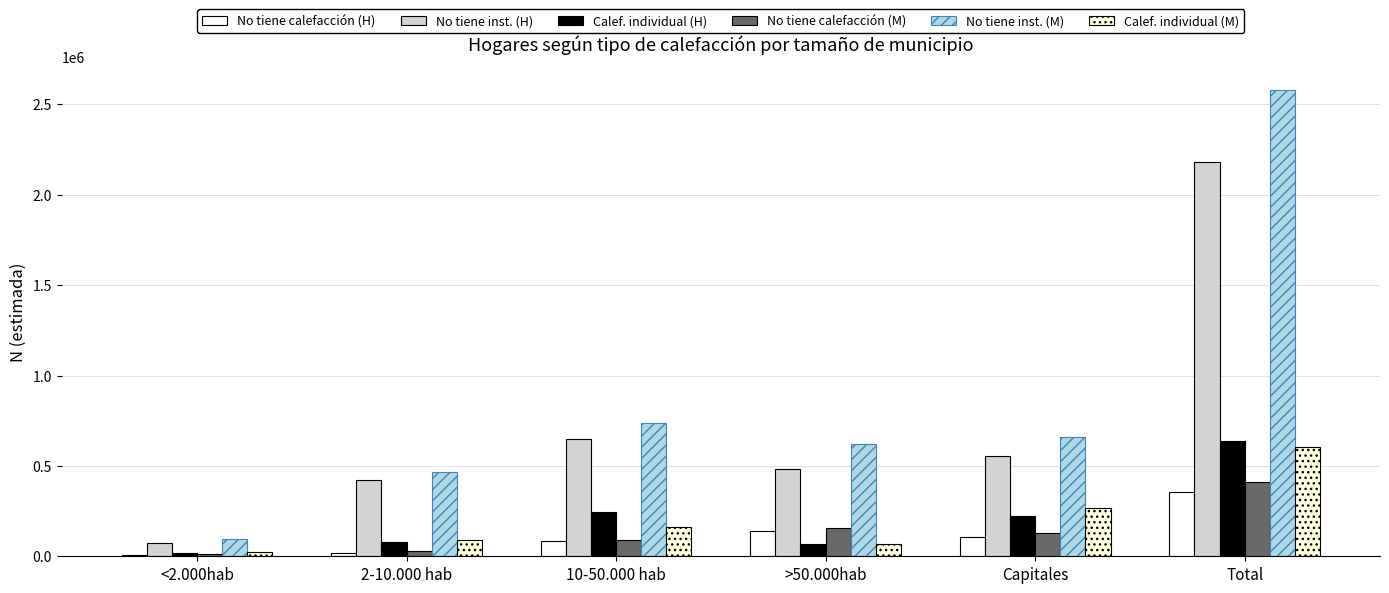

How many distinct data groups are displayed?

6